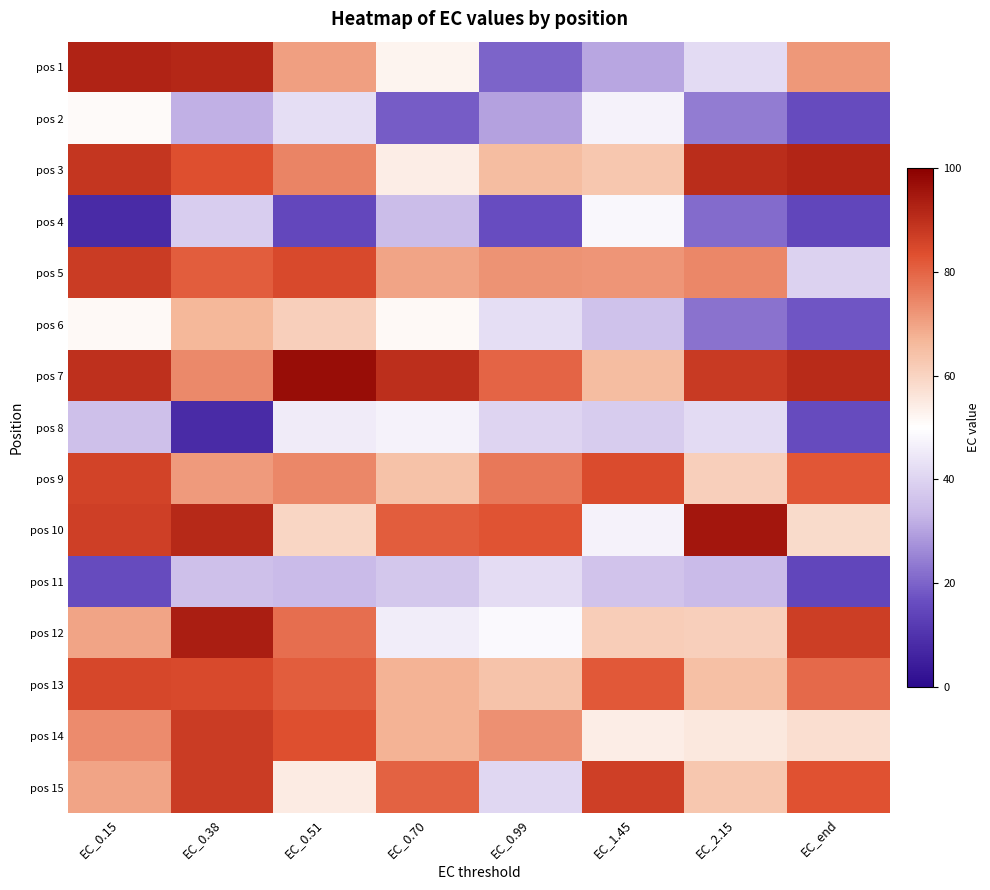

Reading left to right, list all the values displayed in this chart.

pos 1: EC_0.15=92.2	EC_0.38=91.8	EC_0.51=70.6	EC_0.70=52.5	EC_0.99=20.1	EC_1.45=30.8	EC_2.15=41.8	EC_end=71.8
pos 2: EC_0.15=51.0	EC_0.38=32.4	EC_0.51=42.2	EC_0.70=19.1	EC_0.99=30.1	EC_1.45=47.0	EC_2.15=24.1	EC_end=15.8
pos 3: EC_0.15=88.5	EC_0.38=83.4	EC_0.51=74.8	EC_0.70=54.1	EC_0.99=65.5	EC_1.45=63.0	EC_2.15=90.5	EC_end=92.1
pos 4: EC_0.15=7.9	EC_0.38=38.5	EC_0.51=15.2	EC_0.70=34.6	EC_0.99=16.3	EC_1.45=48.3	EC_2.15=21.4	EC_end=14.7
pos 5: EC_0.15=87.1	EC_0.38=81.1	EC_0.51=84.7	EC_0.70=69.8	EC_0.99=72.5	EC_1.45=72.2	EC_2.15=74.3	EC_end=39.6
pos 6: EC_0.15=51.5	EC_0.38=66.6	EC_0.51=61.0	EC_0.70=51.5	EC_0.99=42.4	EC_1.45=35.8	EC_2.15=22.4	EC_end=17.6
pos 7: EC_0.15=89.6	EC_0.38=74.1	EC_0.51=97.1	EC_0.70=90.0	EC_0.99=80.0	EC_1.45=65.6	EC_2.15=87.6	EC_end=90.9
pos 8: EC_0.15=35.5	EC_0.38=8.2	EC_0.51=45.4	EC_0.70=47.2	EC_0.99=40.0	EC_1.45=38.0	EC_2.15=41.7	EC_end=15.8
pos 9: EC_0.15=85.7	EC_0.38=71.1	EC_0.51=74.5	EC_0.70=64.4	EC_0.99=76.7	EC_1.45=84.2	EC_2.15=61.3	EC_end=82.0
pos 10: EC_0.15=86.5	EC_0.38=91.3	EC_0.51=59.5	EC_0.70=81.2	EC_0.99=82.5	EC_1.45=47.0	EC_2.15=95.3	EC_end=58.5
pos 11: EC_0.15=15.9	EC_0.38=35.5	EC_0.51=34.1	EC_0.70=37.1	EC_0.99=42.0	EC_1.45=36.0	EC_2.15=34.2	EC_end=14.7
pos 12: EC_0.15=69.7	EC_0.38=93.5	EC_0.51=78.4	EC_0.70=46.0	EC_0.99=48.7	EC_1.45=61.4	EC_2.15=61.3	EC_end=87.0
pos 13: EC_0.15=85.0	EC_0.38=84.5	EC_0.51=81.1	EC_0.70=67.3	EC_0.99=64.0	EC_1.45=81.7	EC_2.15=64.7	EC_end=79.0
pos 14: EC_0.15=73.6	EC_0.38=87.3	EC_0.51=83.5	EC_0.70=67.3	EC_0.99=72.8	EC_1.45=54.3	EC_2.15=55.3	EC_end=57.6
pos 15: EC_0.15=69.8	EC_0.38=87.2	EC_0.51=54.4	EC_0.70=80.1	EC_0.99=40.7	EC_1.45=86.5	EC_2.15=63.2	EC_end=82.9